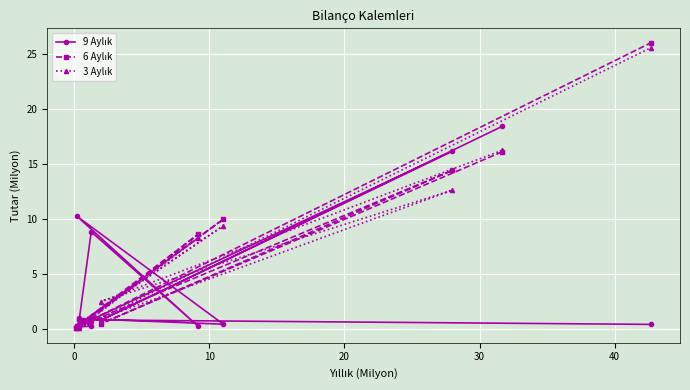

List the series in order of their peak value, highest first.

6 Aylık, 3 Aylık, 9 Aylık